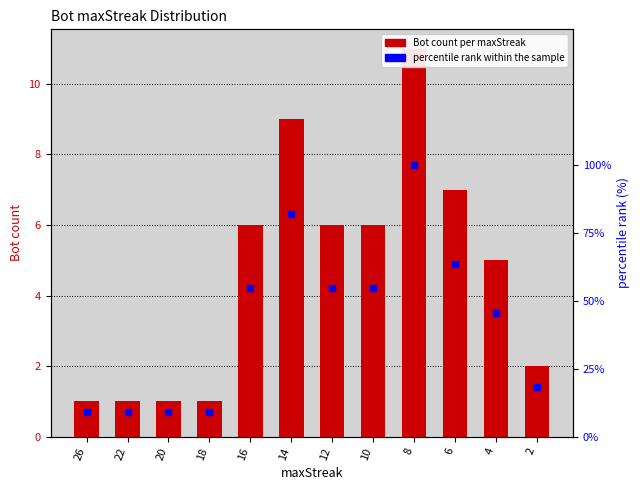

Is the value of percentile rank at 18 greater than the value of Bot count at 12?

Yes